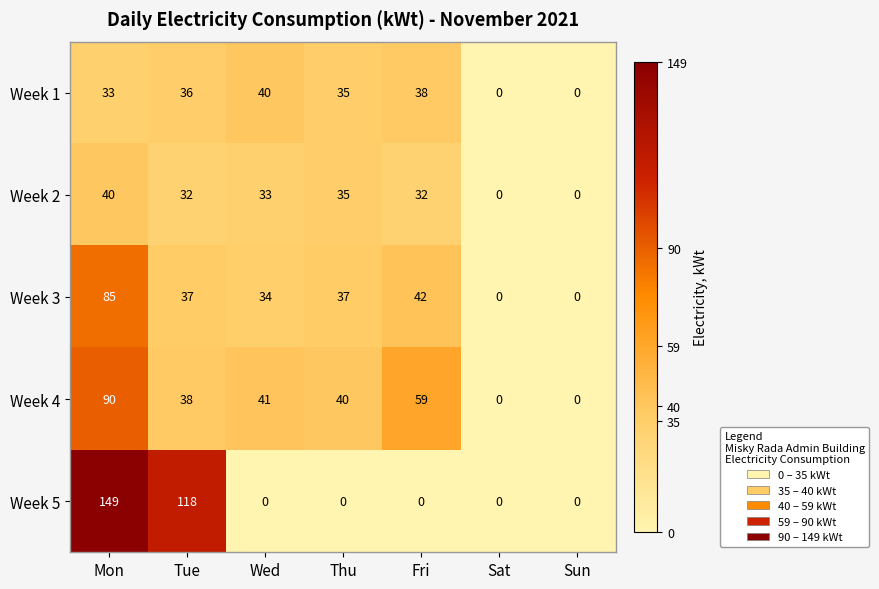

Count the number of categories in the chart.

7